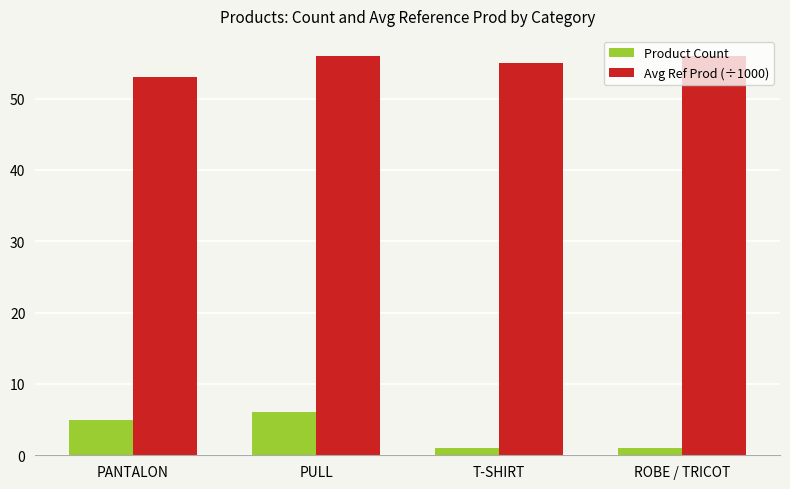

Rank the series at ROBE / TRICOT from highest to lowest value.

Avg Ref Prod (÷1000), Product Count